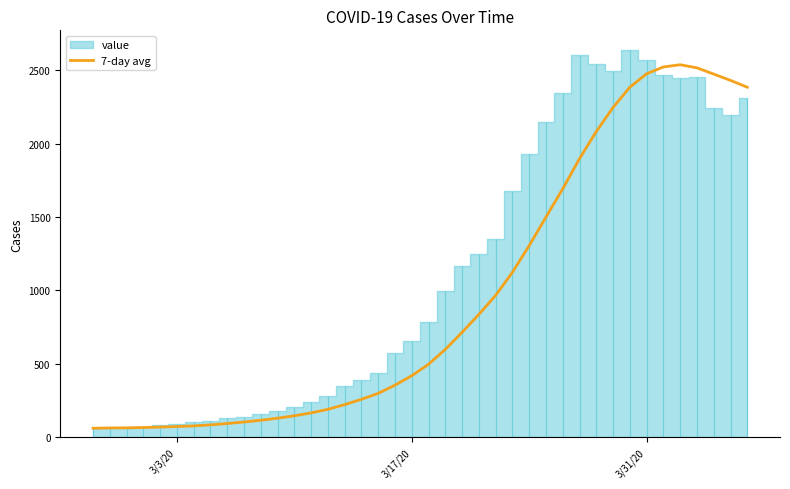

How many values are below 496?

20